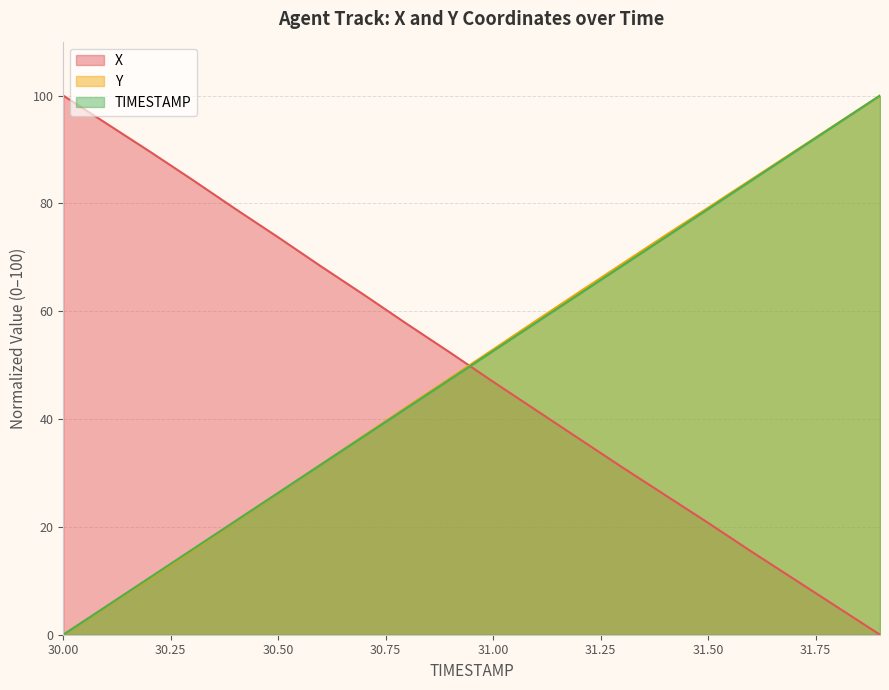

Which category has the highest value across all series?

30.0